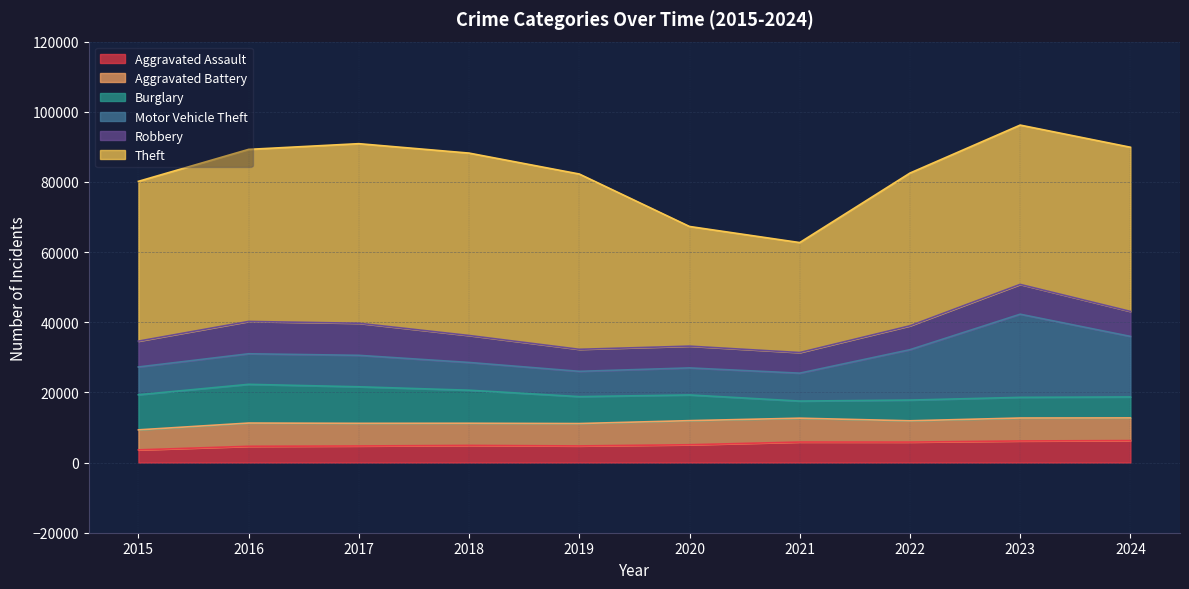

Reading right to left, transcribe all the data shown in this chart.

Aggravated Assault: 6266	6159	5838	5846	5082	4744	4888	4731	4635	3620
Aggravated Battery: 6464	6540	6072	6805	6868	6381	6317	6454	6628	5702
Burglary: 5973	5892	5906	4879	7325	7677	9423	10419	11038	10011
Motor Vehicle Theft: 17264	23699	14360	7956	7707	7206	7908	8965	8712	7916
Robbery: 7125	8499	6812	5876	6207	6279	7690	9147	9218	7364
Theft: 46798	45416	43537	31350	34113	49973	51995	51190	49049	45554